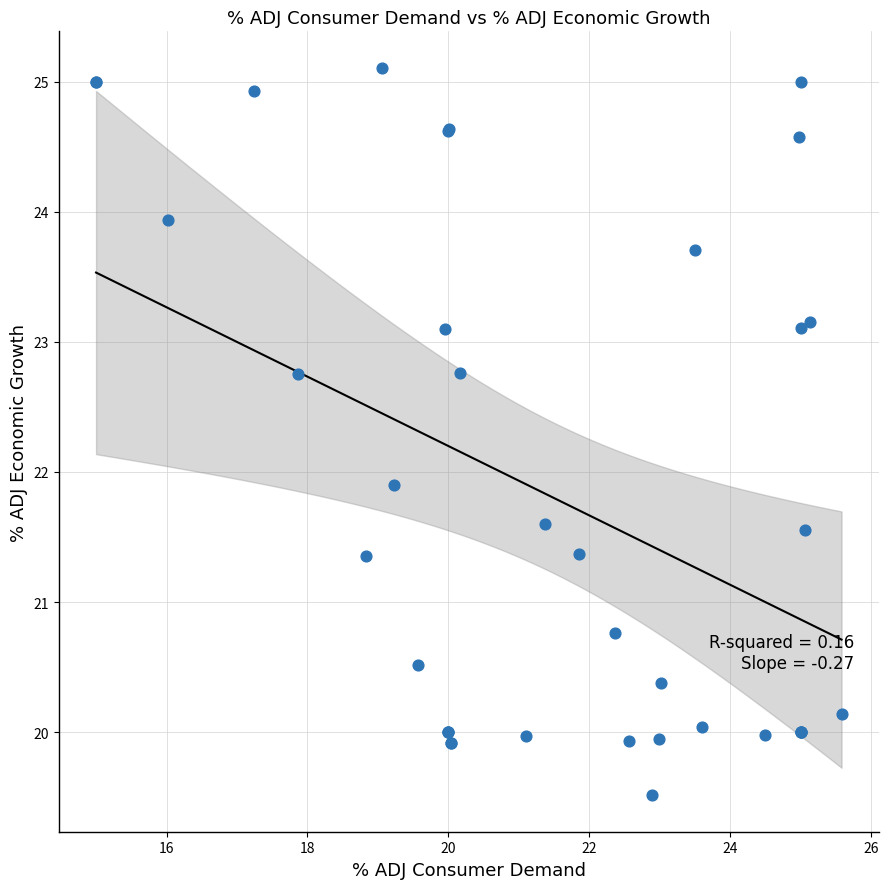

What Y value in the scatter plot is closest to 22?

21.9